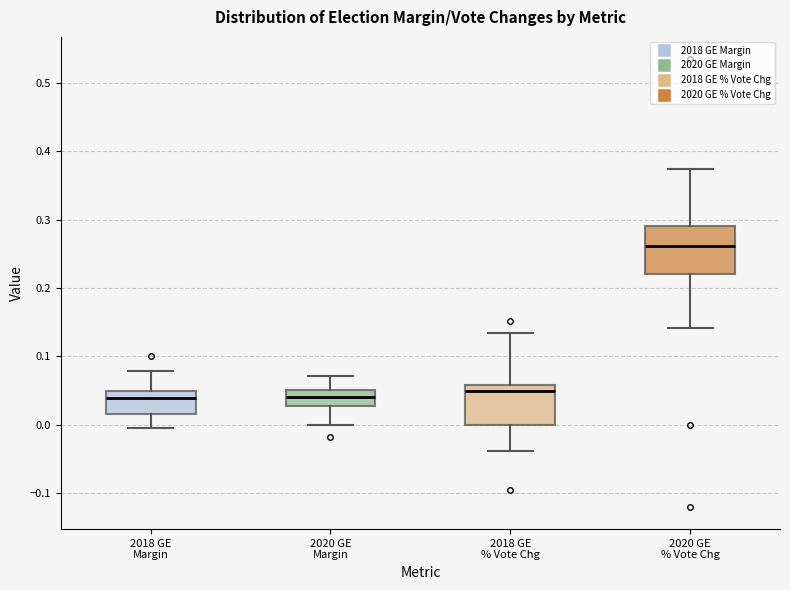

Reading left to right, transcribe this box plot: for each box, give where its median line is, the range the box spans, and where its two whiskers end, as read against the y-axis. The values are not printed on the chart, so give them approximately, as read against the axis.

2018 GE Margin: median 0.04, box 0.02 to 0.05, whiskers 0.00 to 0.08
2020 GE Margin: median 0.04, box 0.03 to 0.05, whiskers 0.00 to 0.07
2018 GE % Vote Chg: median 0.05, box 0.00 to 0.06, whiskers -0.04 to 0.13
2020 GE % Vote Chg: median 0.26, box 0.22 to 0.29, whiskers 0.14 to 0.37